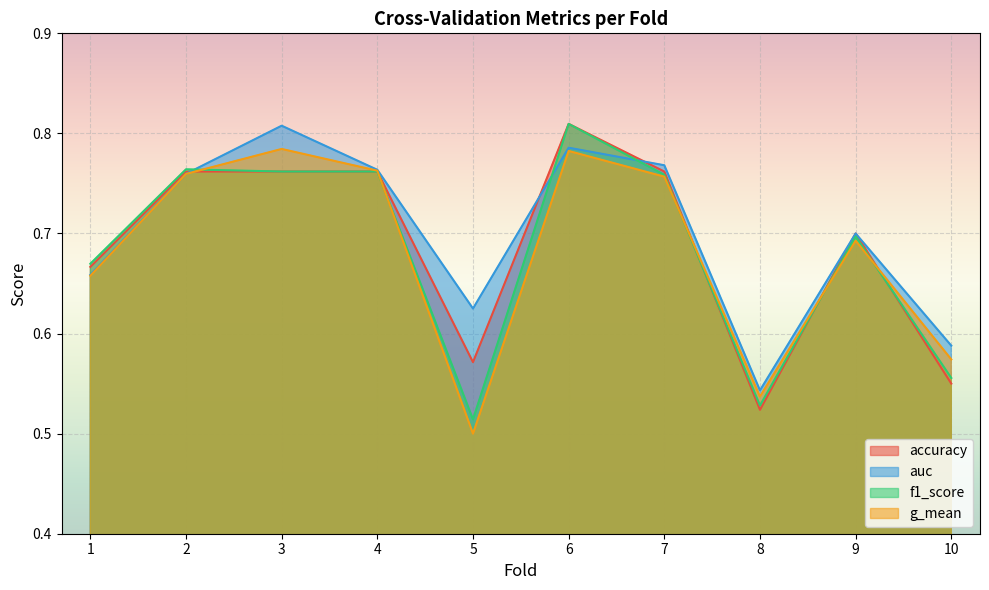

What value does the f1_score series have at 4?

0.8